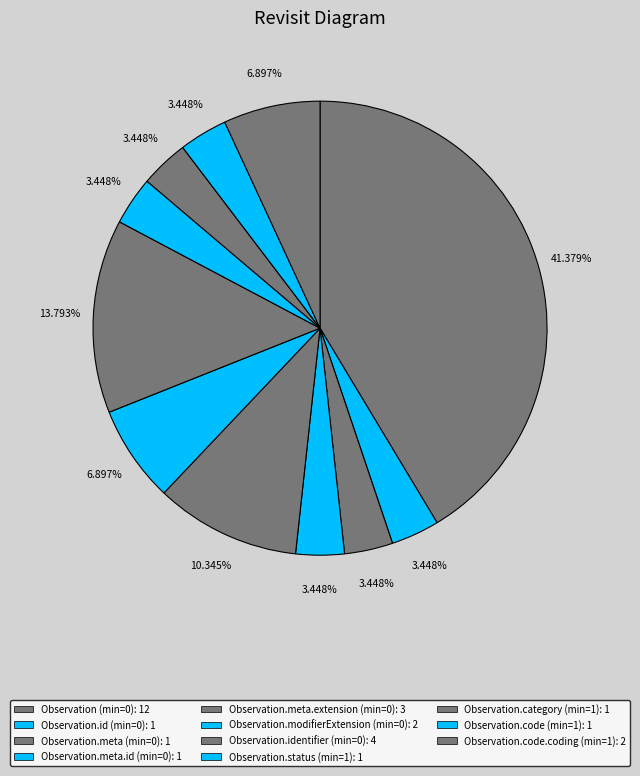

How many slices are in this pie chart?

11